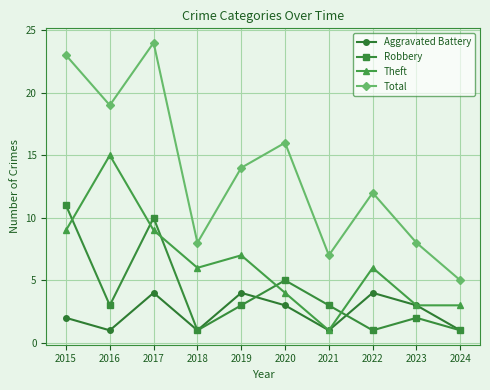

What is the highest value of the Aggravated Battery series?

4